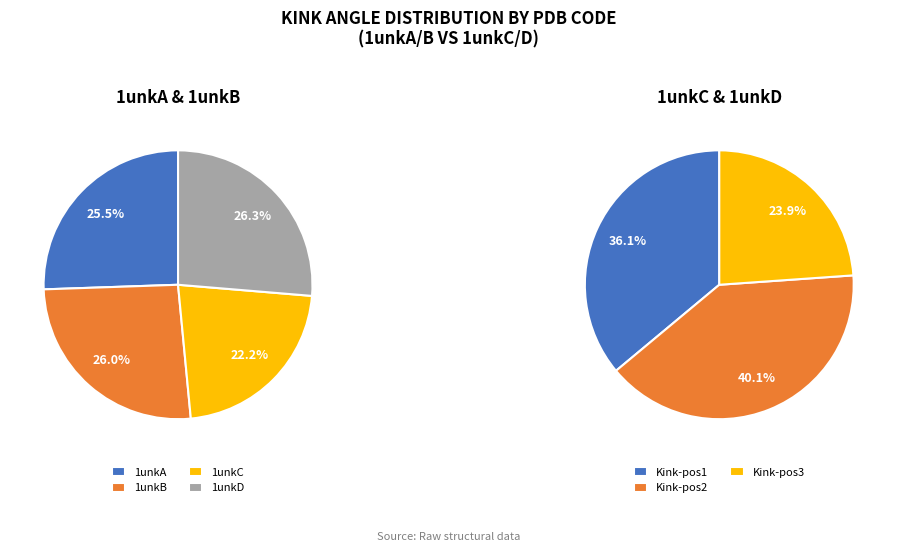

Is there any slice that represents more than half of the pie?

No